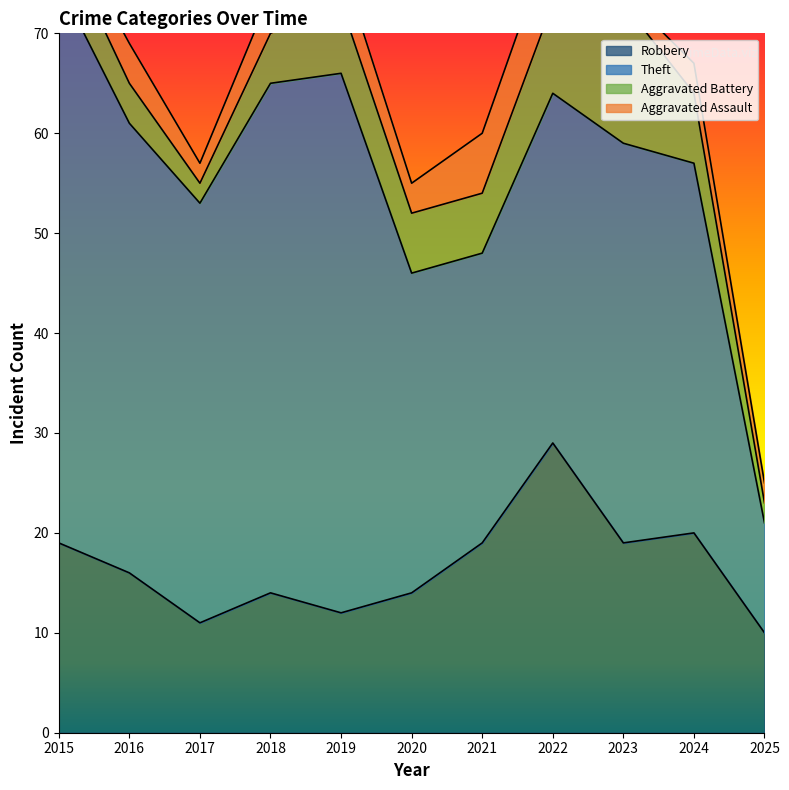

What is the highest value of the Aggravated Battery series?

14